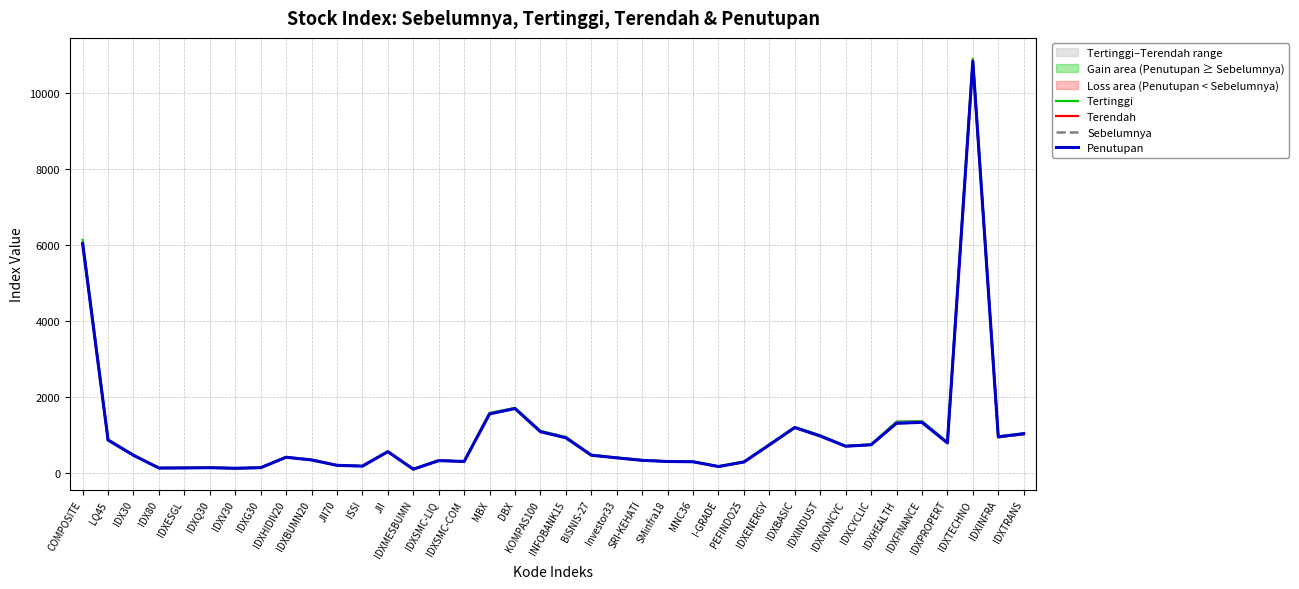

Is the value of Penutupan at I-GRADE greater than the value of Sebelumnya at BISNIS-27?

No